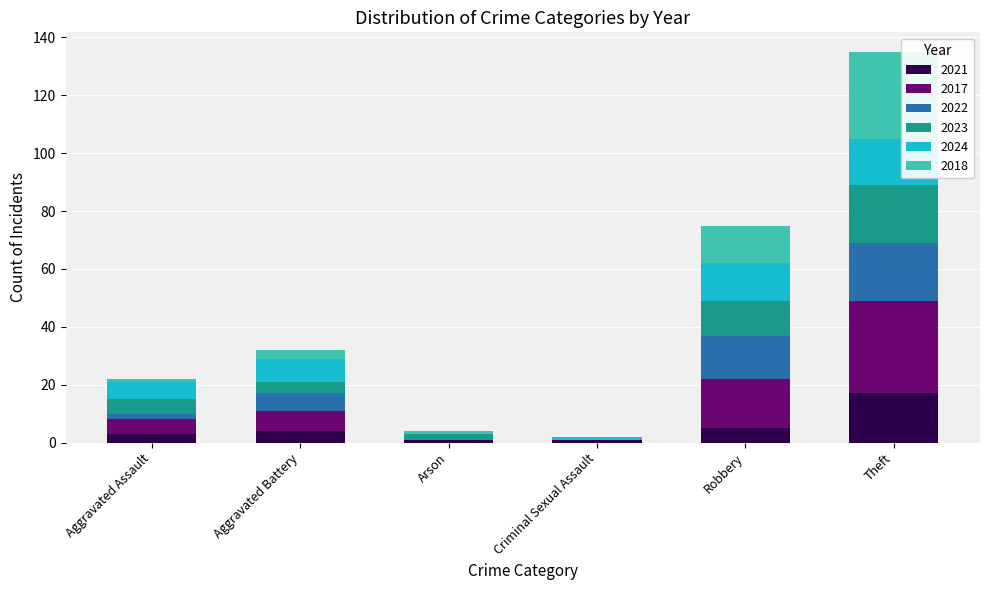

What are all the series names shown in the legend?

2021, 2017, 2022, 2023, 2024, 2018